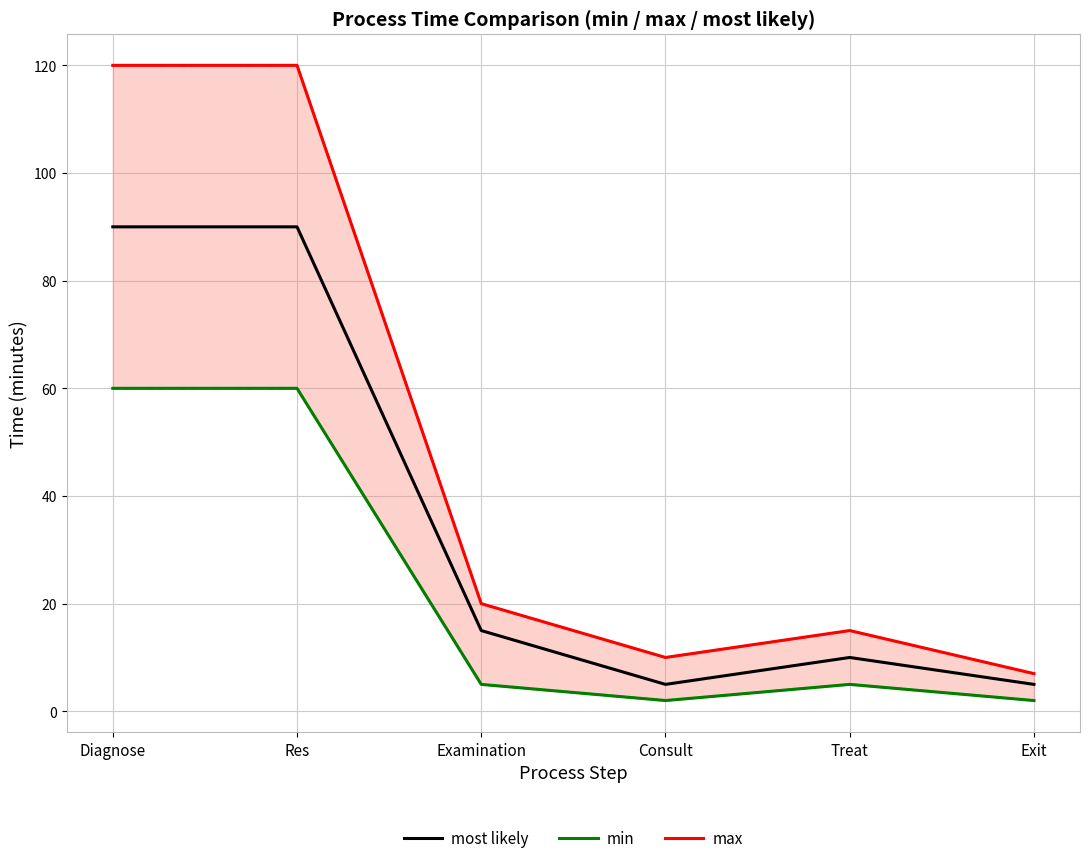

Reading right to left, transcribe all the data shown in this chart.

most likely: Exit=5	Treat=10	Consult=5	Examination=15	Res=90	Diagnose=90
min: Exit=2	Treat=5	Consult=2	Examination=5	Res=60	Diagnose=60
max: Exit=7	Treat=15	Consult=10	Examination=20	Res=120	Diagnose=120